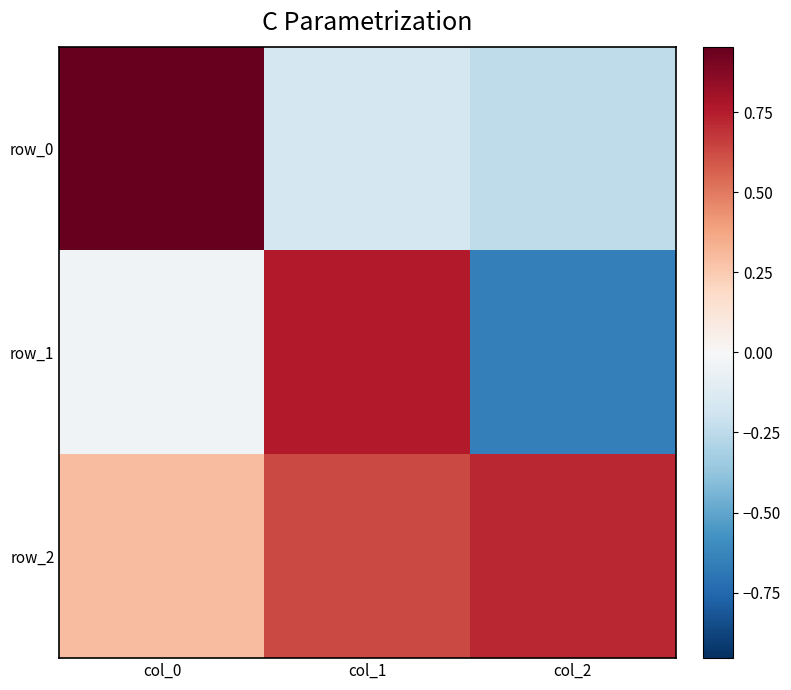

The value of row_2 at col_1 is 0.6. True or false?

True